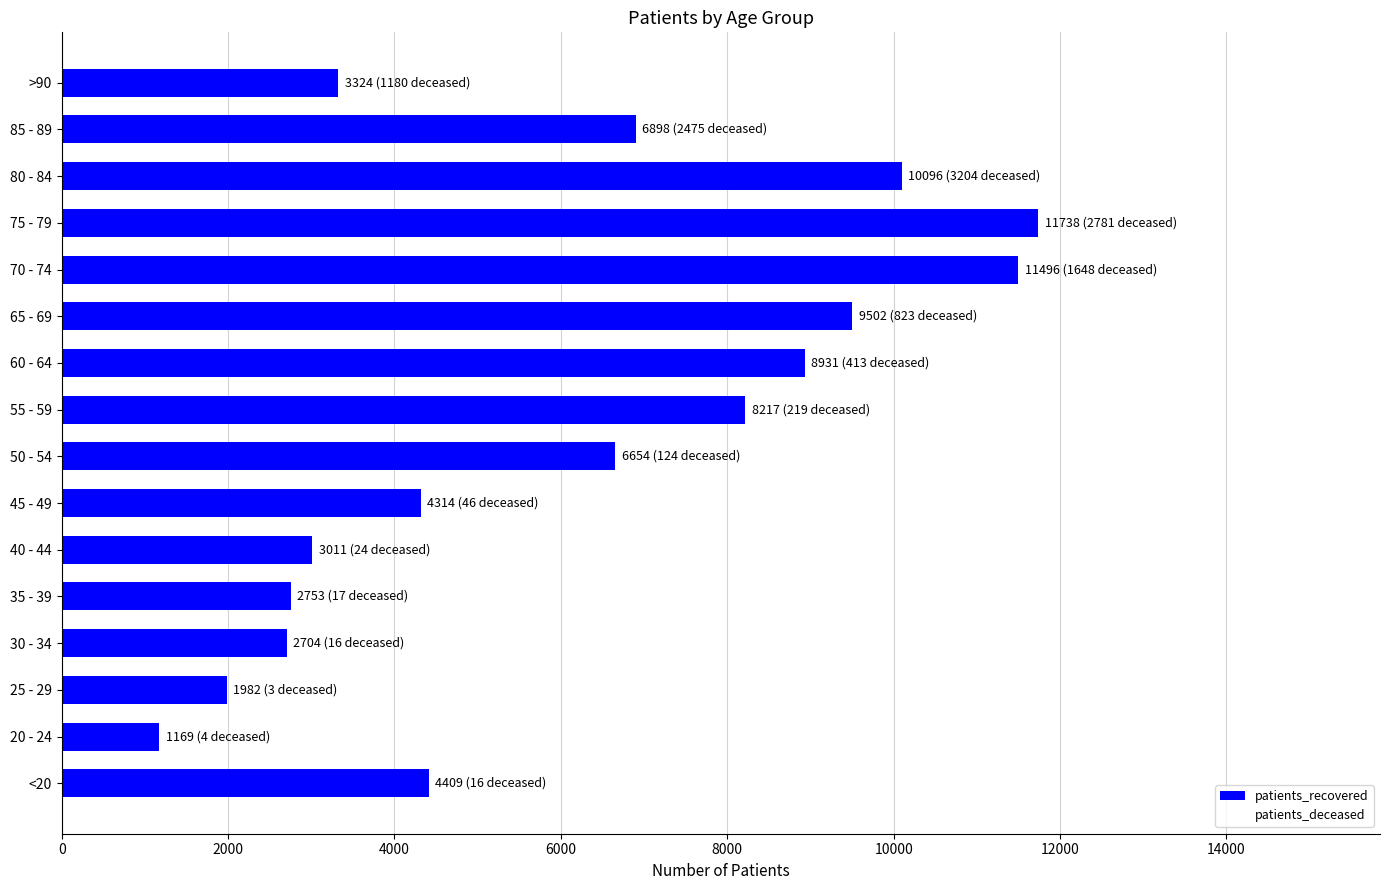

What is the ratio of the value at 50 - 54 to the value at 30 - 34?

2.5